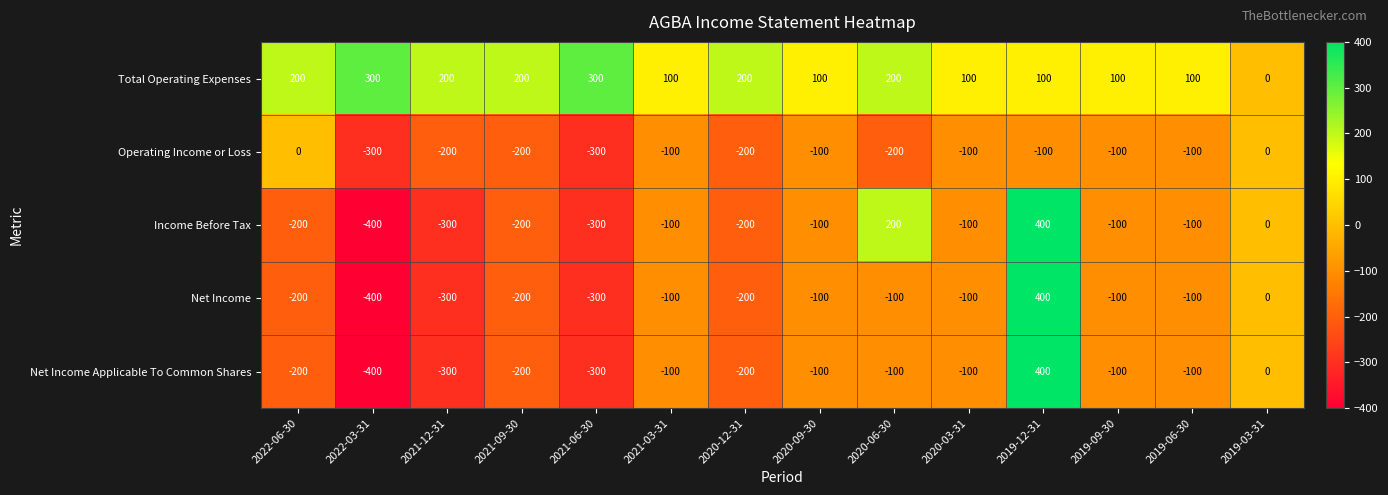

What is the approximate value of Income Before Tax at 2019-09-30, to the nearest 10?

-100